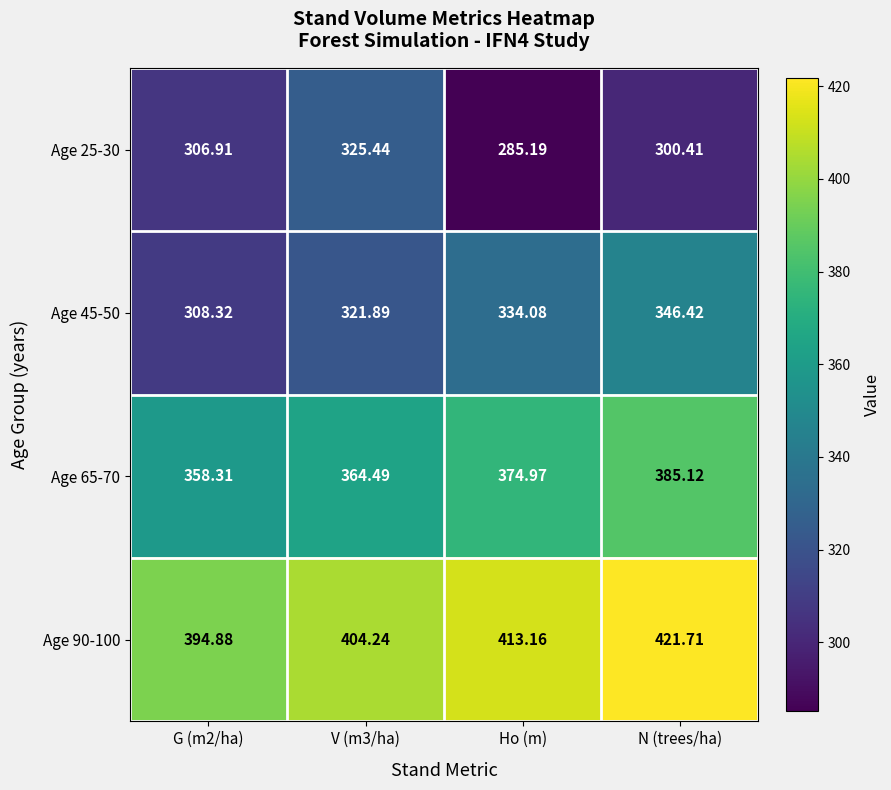

How many series are shown in this chart?

4